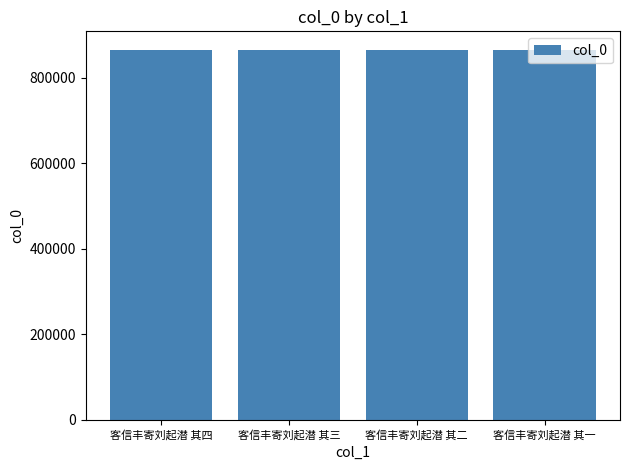

What value does the data have at 客信丰寄刘起潜 其二?

865035